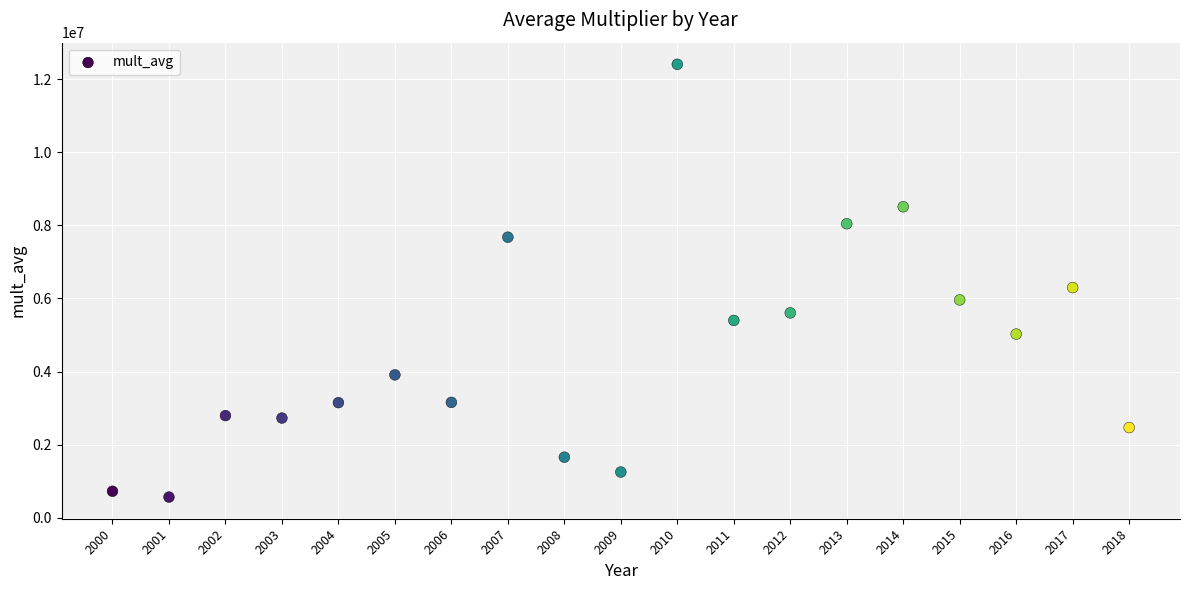

What Y value in the scatter plot is closest to 6487035?

6298063.7